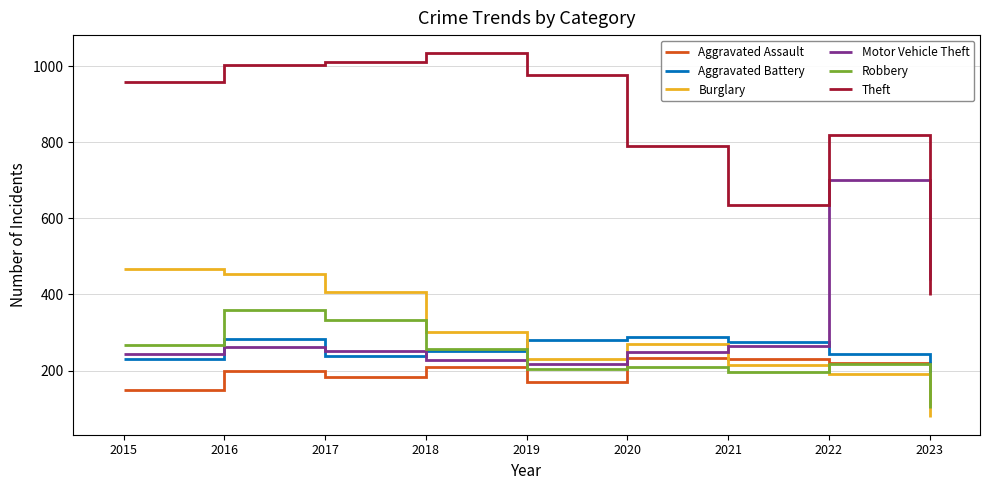

What are all the series names shown in the legend?

Aggravated Assault, Aggravated Battery, Burglary, Motor Vehicle Theft, Robbery, Theft